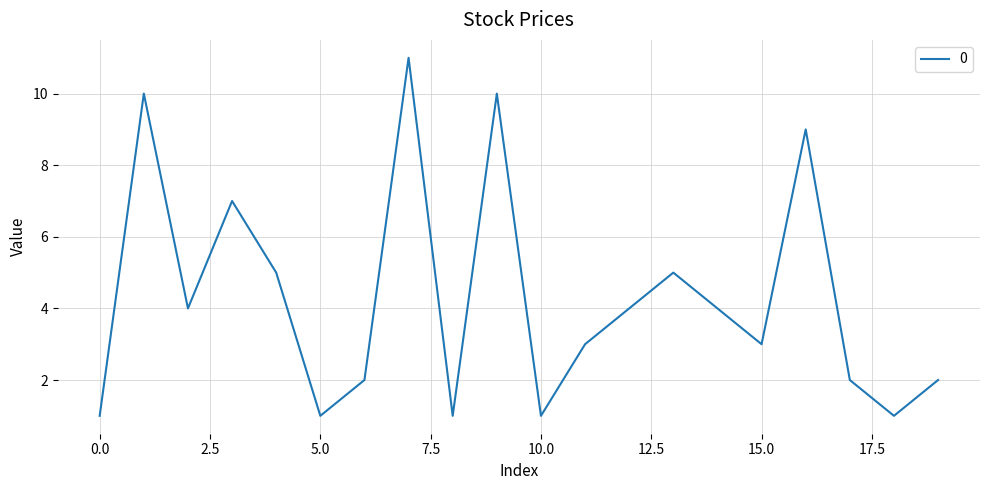

Count the number of data series in this chart.

1